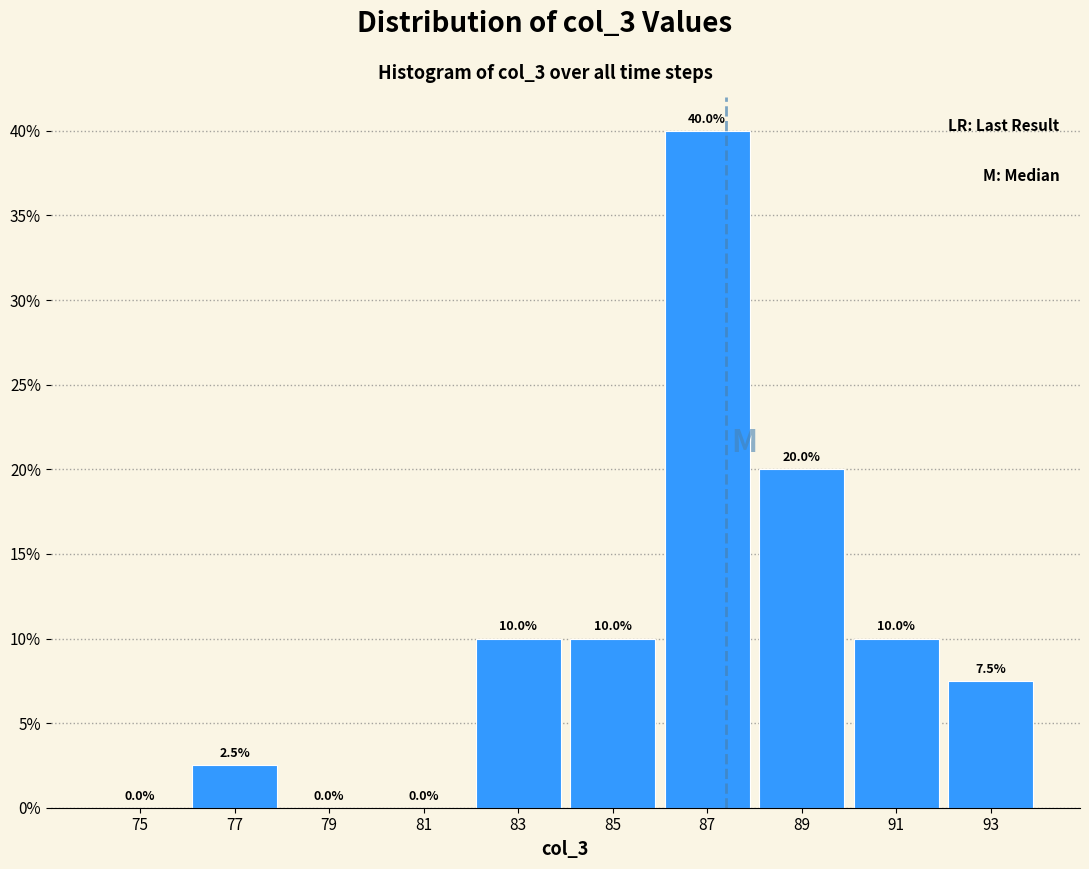

How tall is the bar that spans 82 to 84 on the x-axis?

10.0